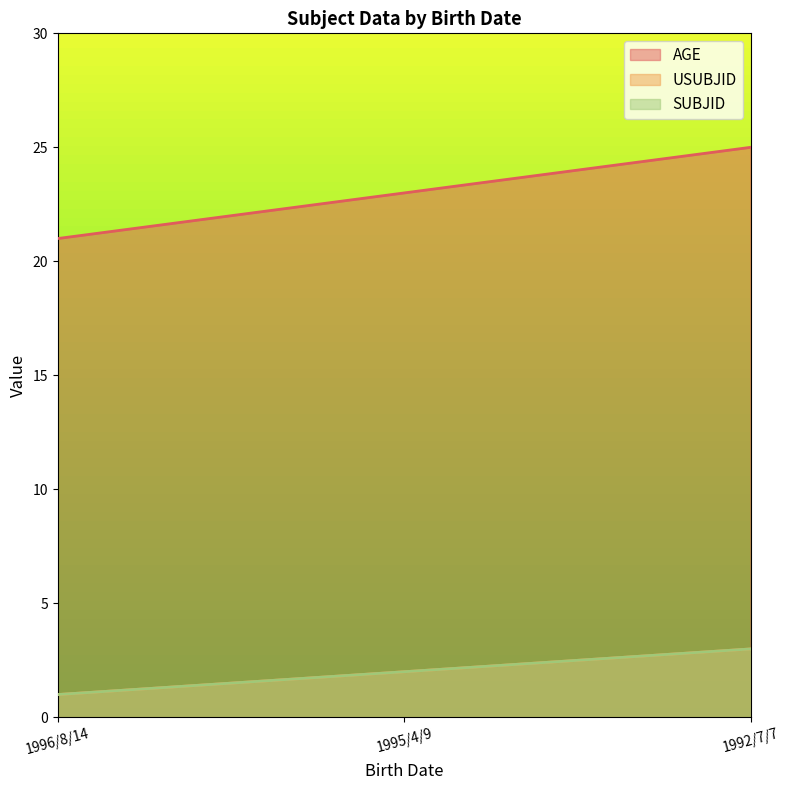

At 1996/8/14, list the series in order from largest to smallest.

AGE, USUBJID, SUBJID